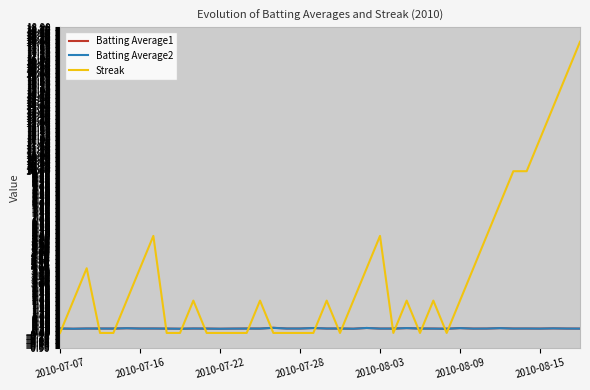

After their last crossing, which series has the higher values: Streak or Batting Average1?

Streak